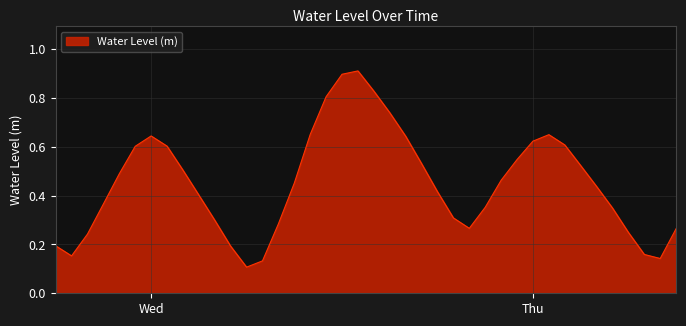

How many lines are shown in the chart?

1